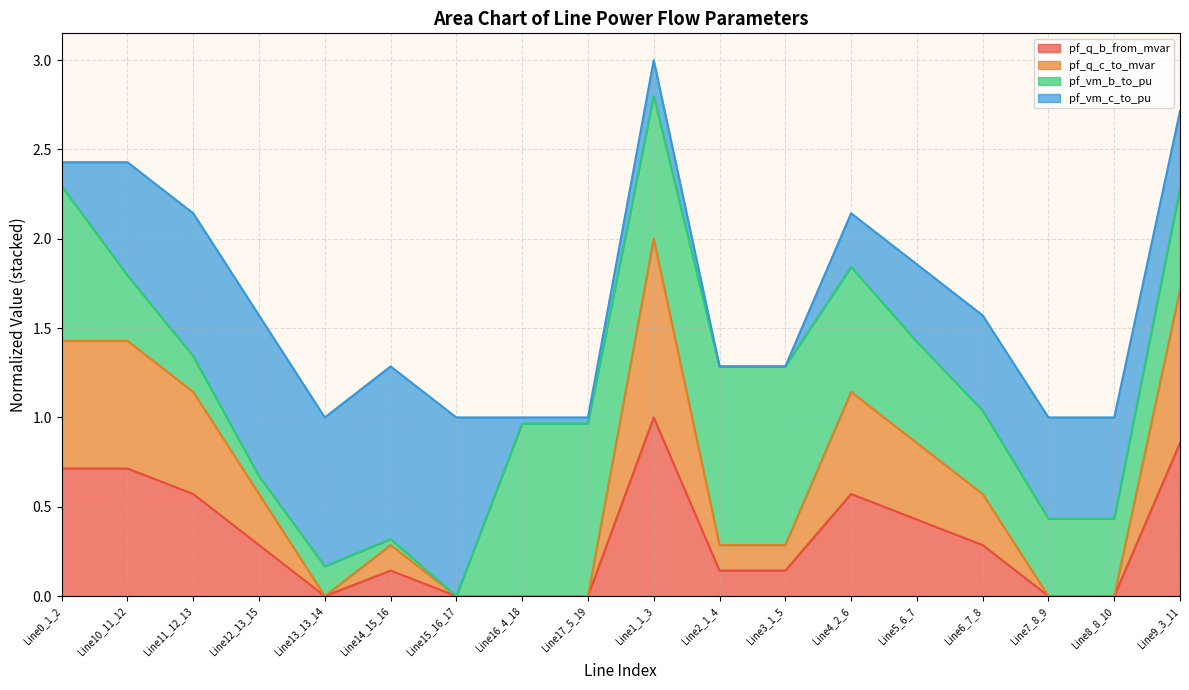

What position from the left is Line3_1_5?

12